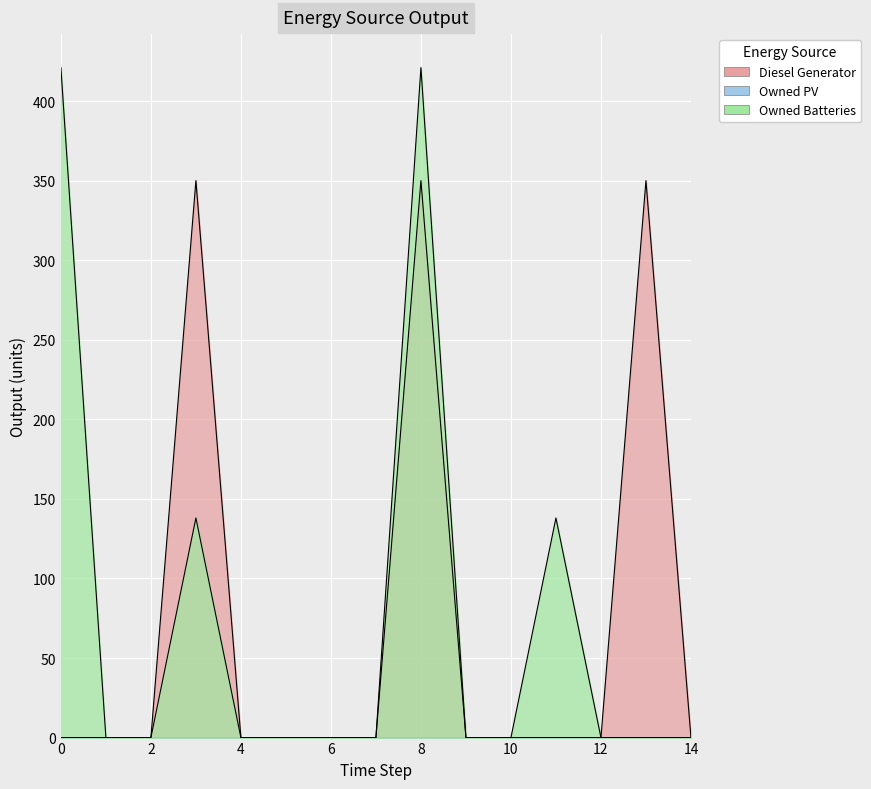

Reading right to left, transcribe all the data shown in this chart.

Diesel Generator: 0	350	0	0	0	0	350	0	0	0	0	350	0	0	0
Owned Batteries: 0	0	0	138	0	0	421	0	0	0	0	138	0	0	421